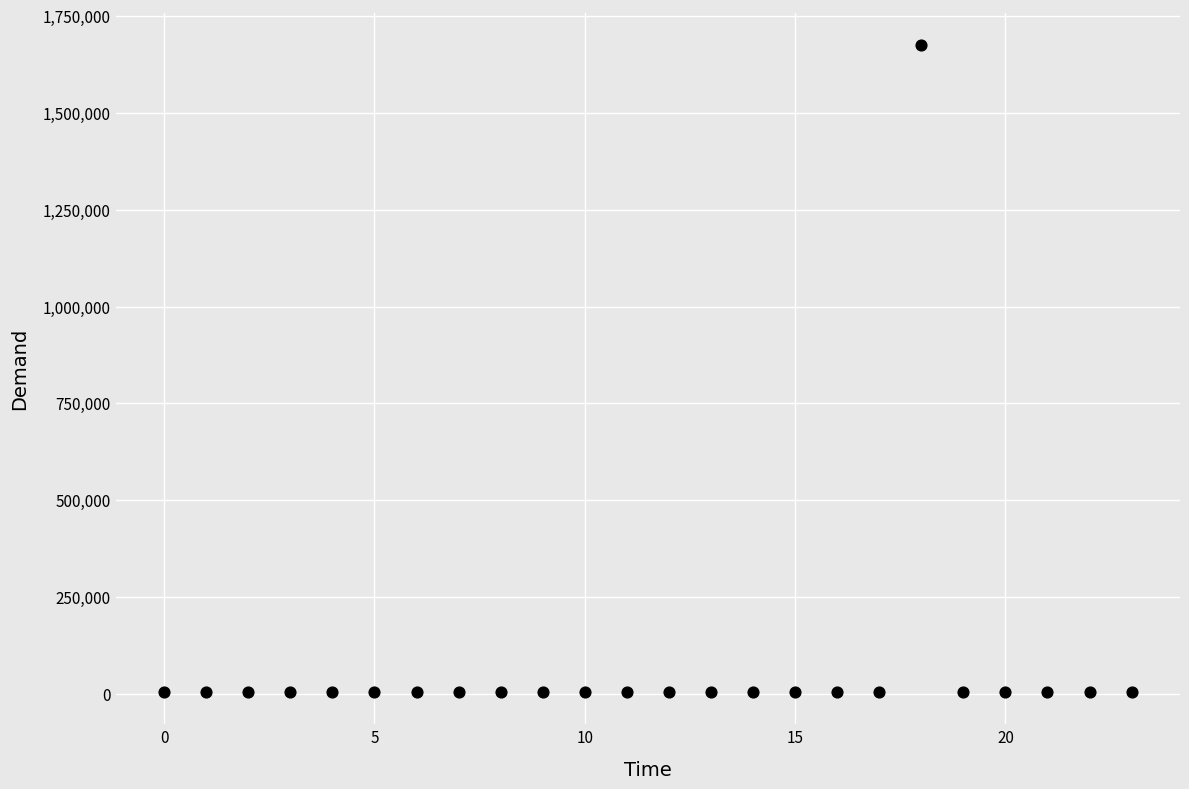

What is the range of Y values (max minus min)?

1669086